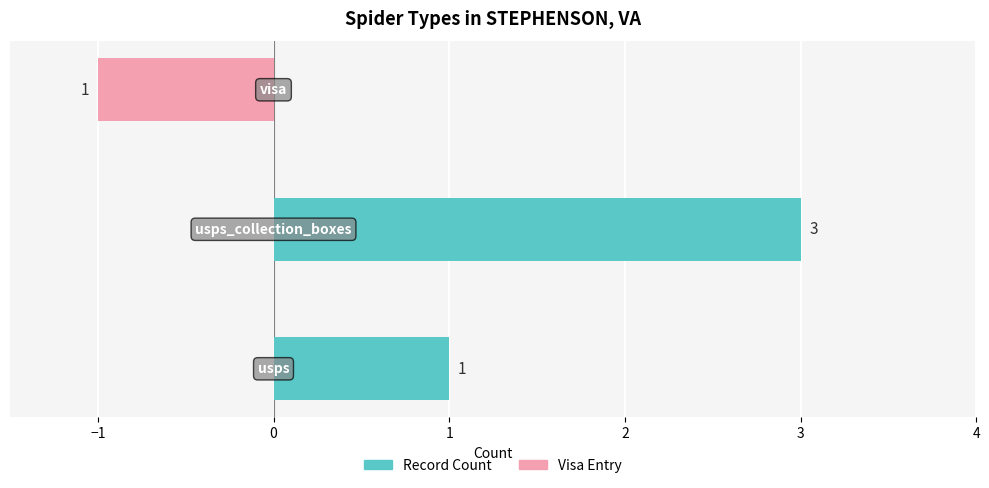

What are all the series names shown in the legend?

Record Count, Visa Entry